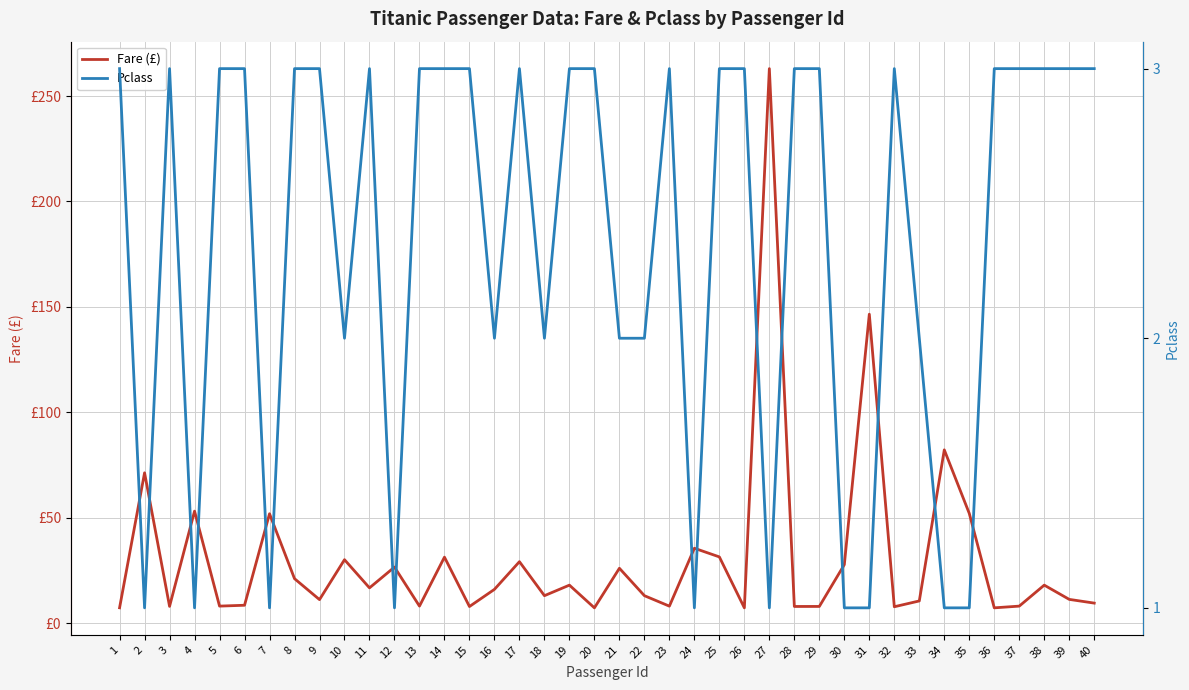

Reading left to right, transcribe all the data shown in this chart.

Fare (£): 1=7.2	2=71.3	3=7.9	4=53.1	5=8.1	6=8.5	7=51.9	8=21.1	9=11.1	10=30.1	11=16.7	12=26.6	13=8.1	14=31.3	15=7.9	16=16.0	17=29.1	18=13.0	19=18.0	20=7.2	21=26.0	22=13.0	23=8.0	24=35.5	25=31.4	26=7.2	27=263.0	28=7.9	29=7.9	30=27.7	31=146.5	32=7.8	33=10.5	34=82.2	35=52.0	36=7.2	37=8.1	38=18.0	39=11.2	40=9.5
Pclass: 1=3.0	2=1.0	3=3.0	4=1.0	5=3.0	6=3.0	7=1.0	8=3.0	9=3.0	10=2.0	11=3.0	12=1.0	13=3.0	14=3.0	15=3.0	16=2.0	17=3.0	18=2.0	19=3.0	20=3.0	21=2.0	22=2.0	23=3.0	24=1.0	25=3.0	26=3.0	27=1.0	28=3.0	29=3.0	30=1.0	31=1.0	32=3.0	33=2.0	34=1.0	35=1.0	36=3.0	37=3.0	38=3.0	39=3.0	40=3.0